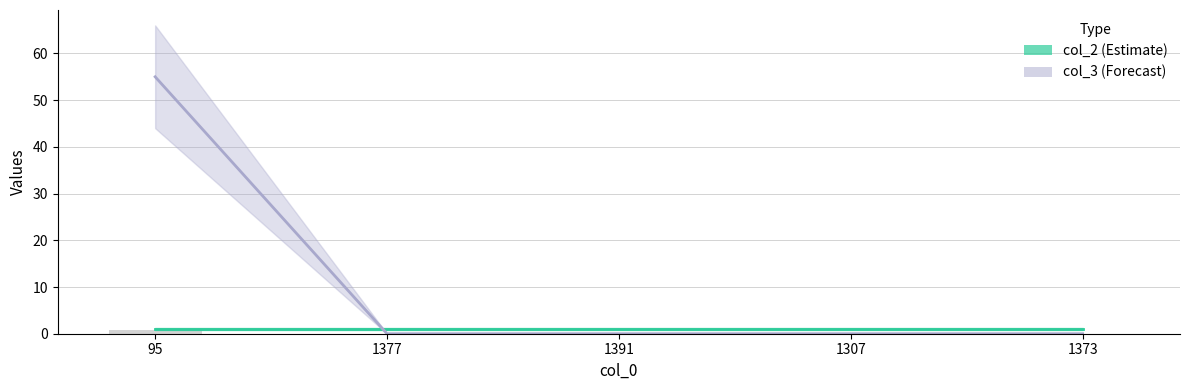

Does the chart contain any negative values?

No